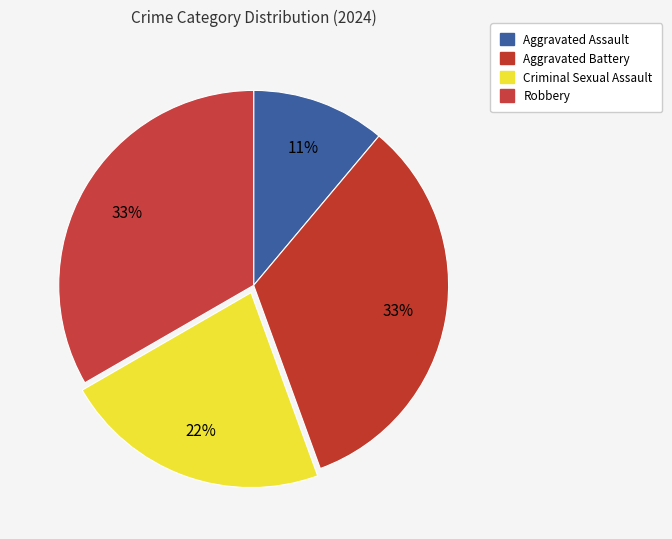

Between Robbery and Aggravated Battery, which is larger?

Robbery